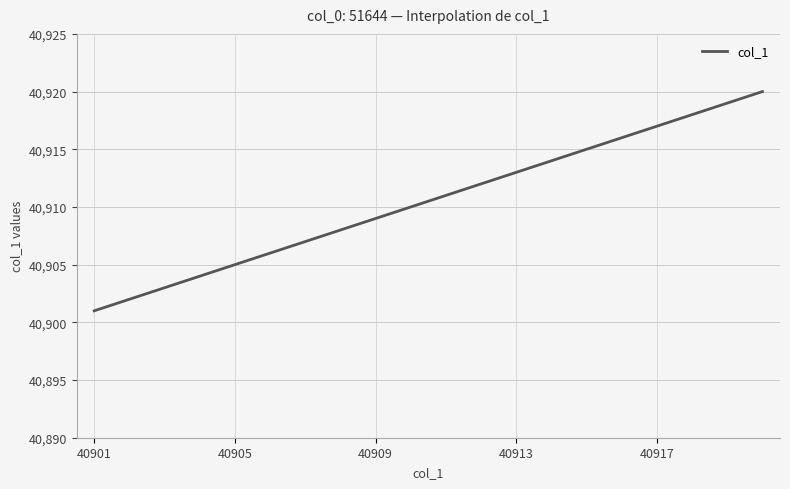

How many lines are shown in the chart?

1